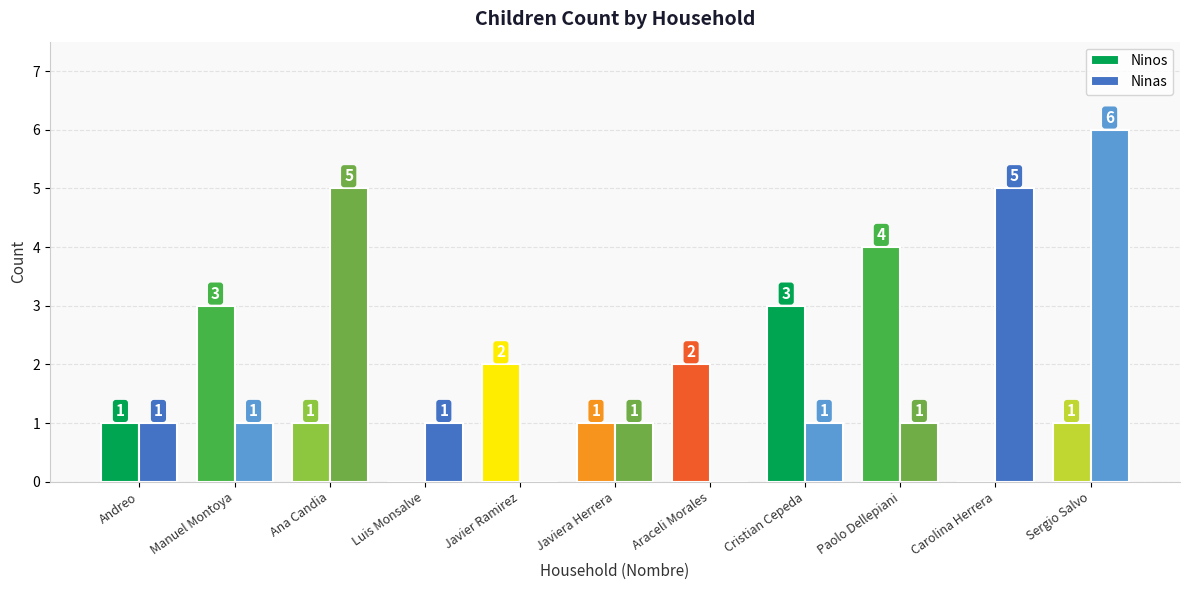

Which series has the largest total across all categories?

Ninas